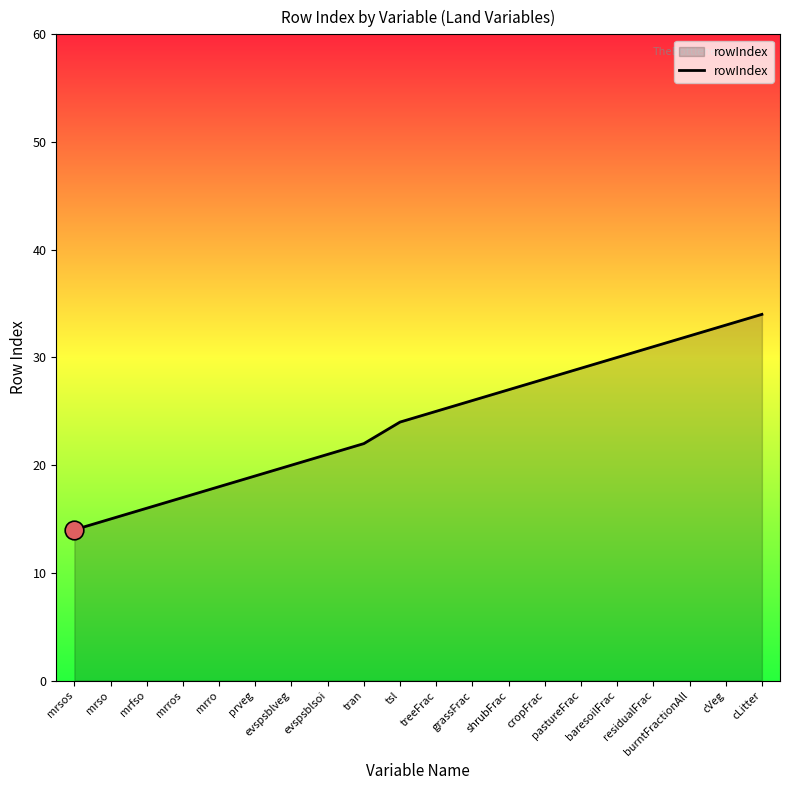

What is the change in value from mrsos to tsl?

+10